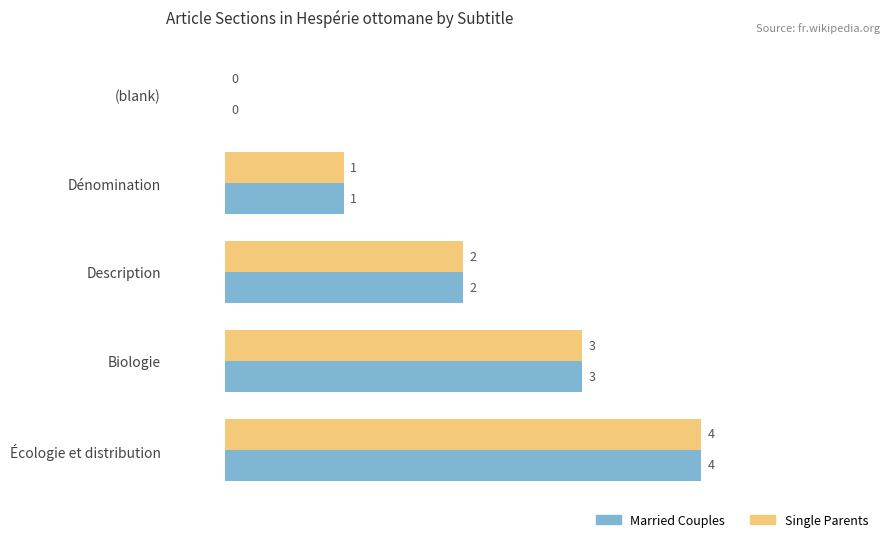

What is the average value of the Married Couples series?

2